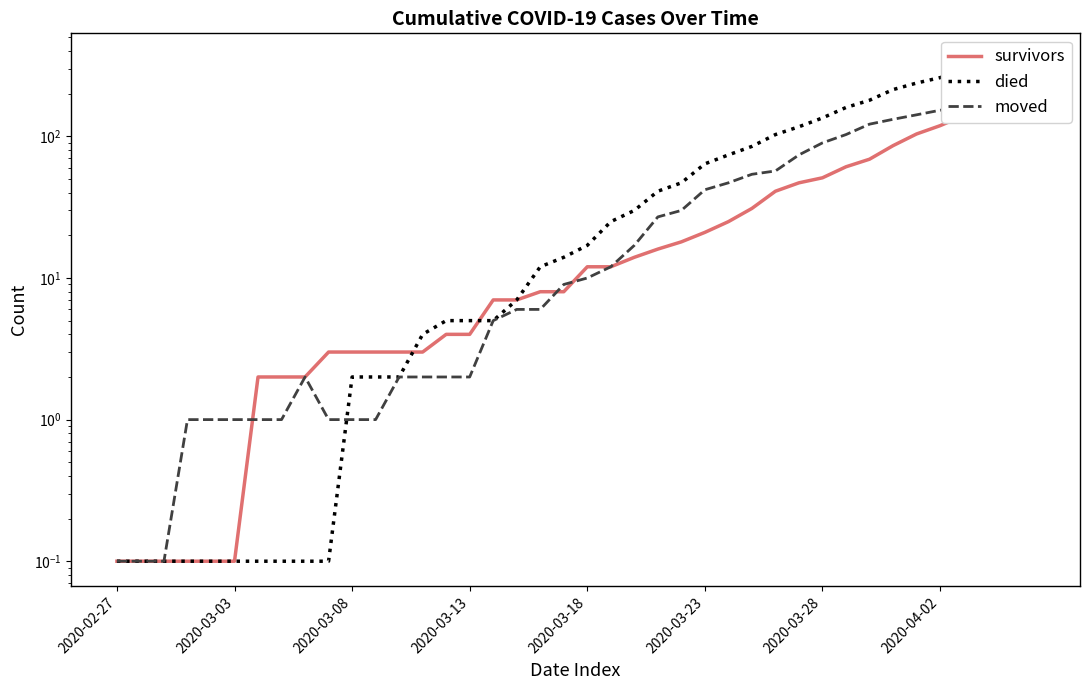

Rank the series at 18 from lowest to highest value.

moved, survivors, died